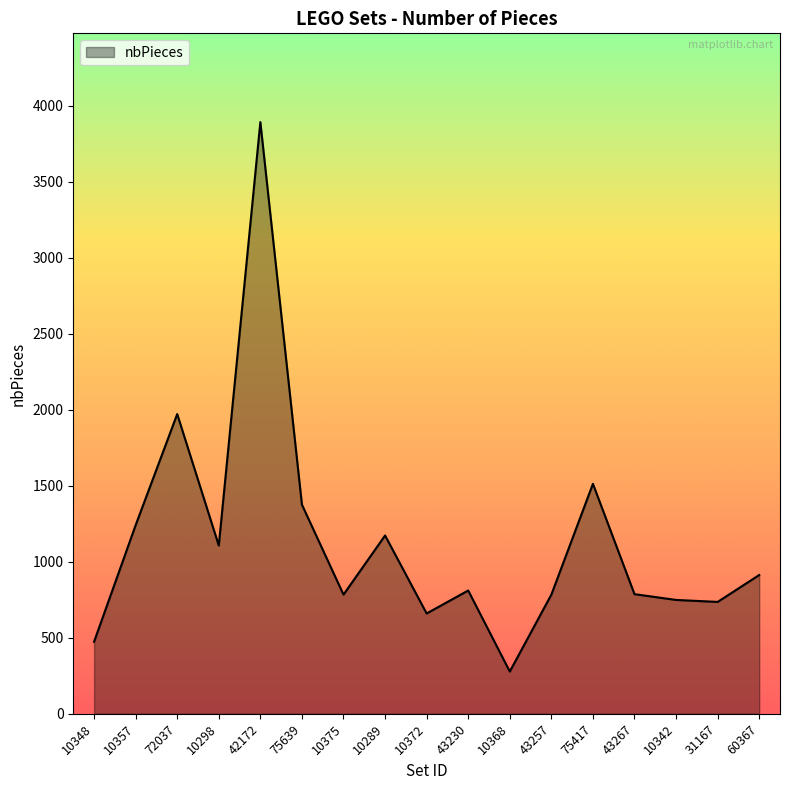

What is the maximum value shown in the chart?

3893